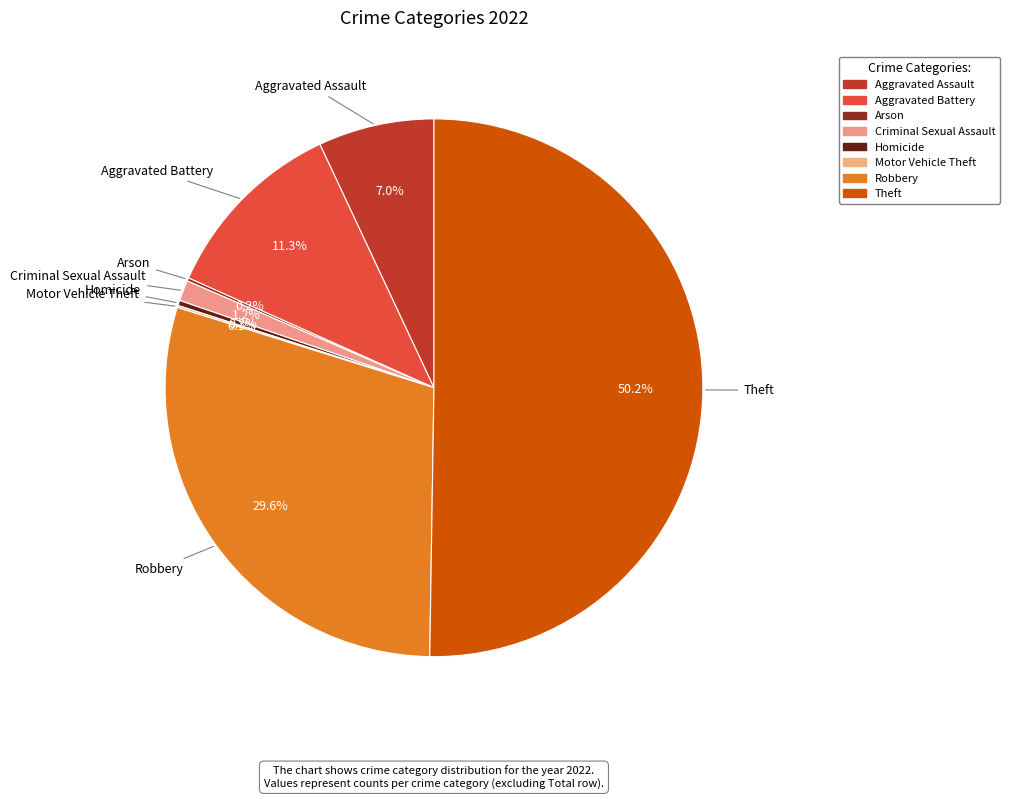

Approximately how many times larger is the value at Theft compared to Robbery?

1.7